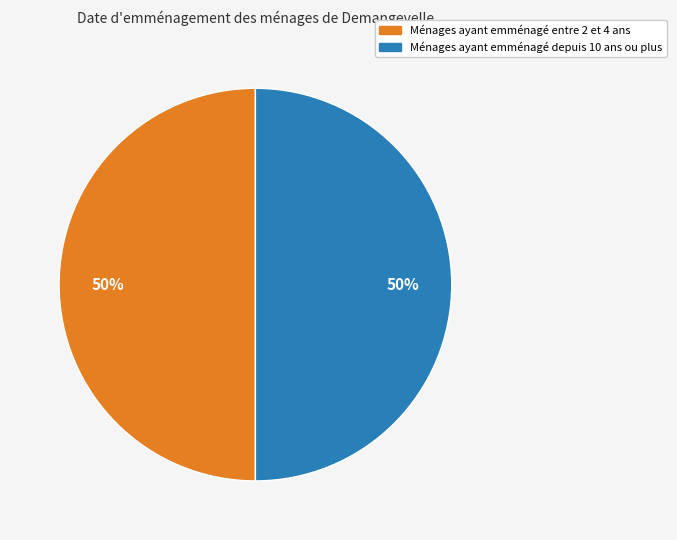

Is it true that Ménages ayant emménagé depuis 10 ans ou plus is 50% of the pie?

True